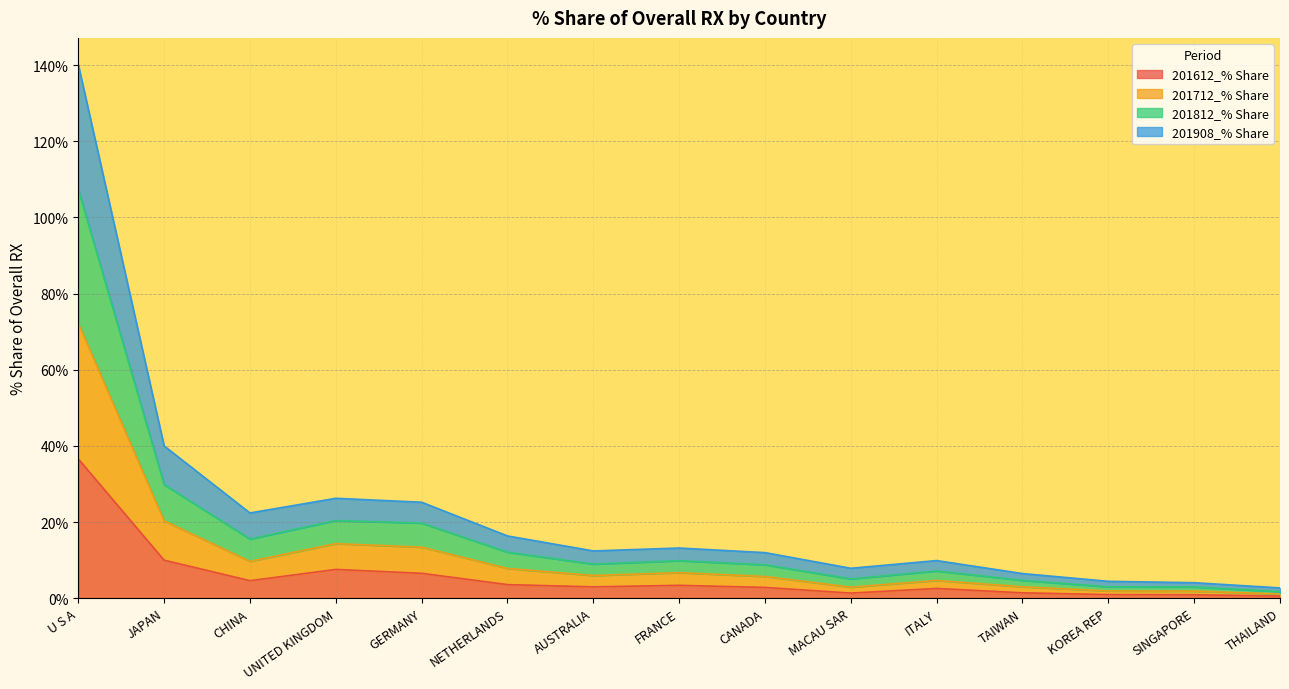

At which label does 201612_% Share reach its minimum?

THAILAND